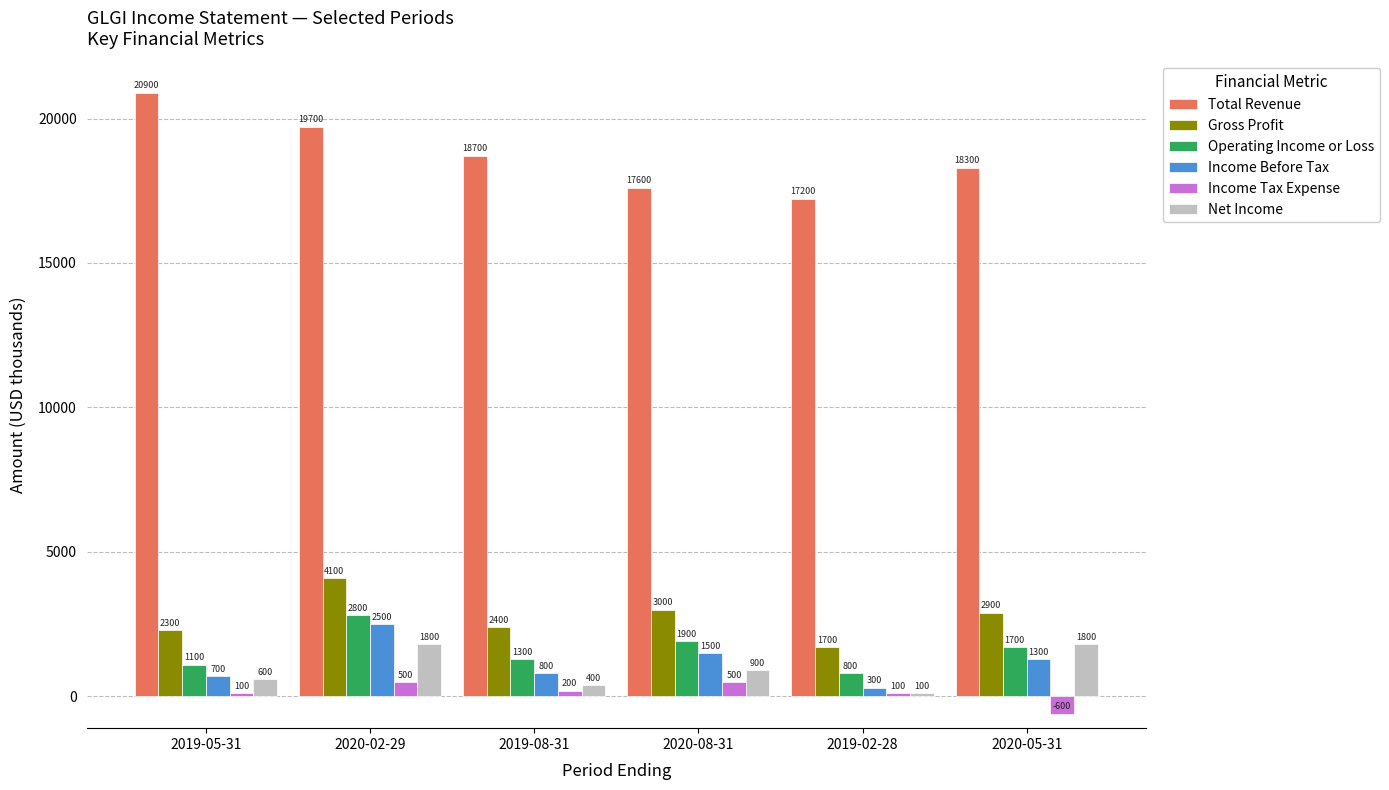

How many data points does each series have?

6